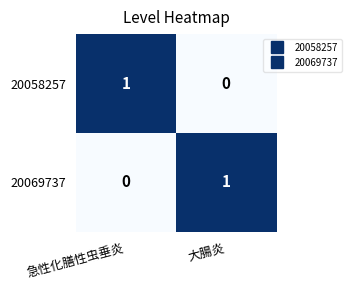

How many data points does each series have?

2